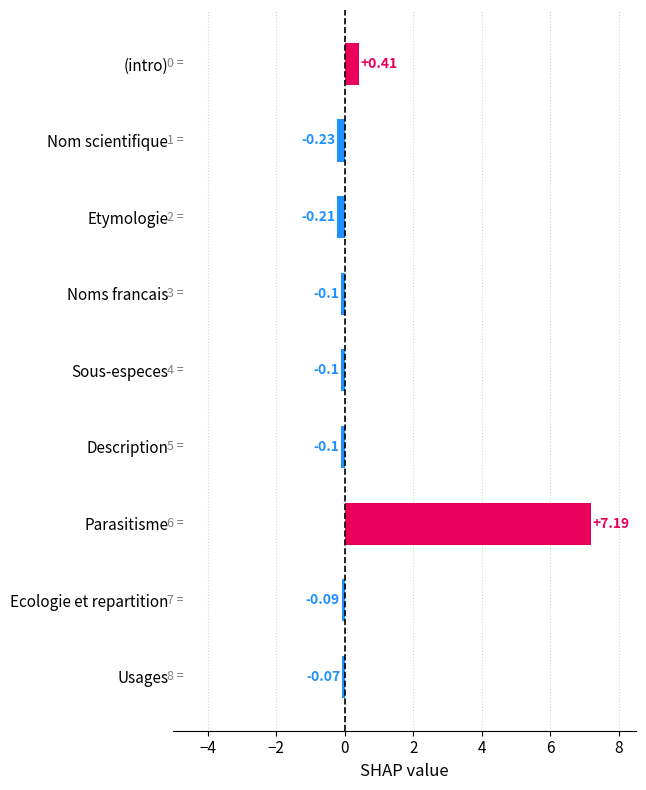

What is the sum of all values?

6.7